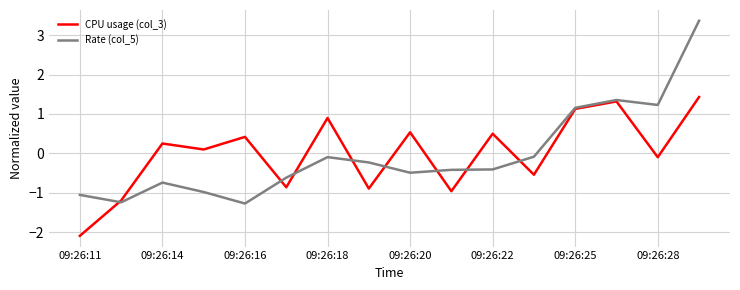

List the series in order of their peak value, highest first.

Rate (col_5), CPU usage (col_3)